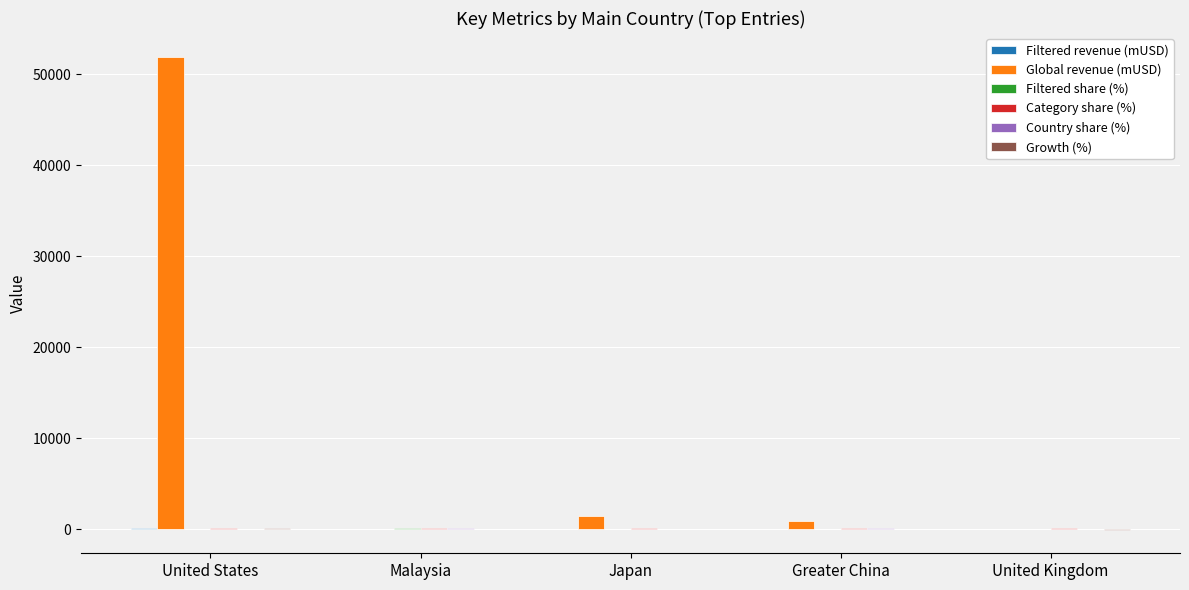

The Global revenue (mUSD) series shows 1452.9 at Japan. True or false?

True